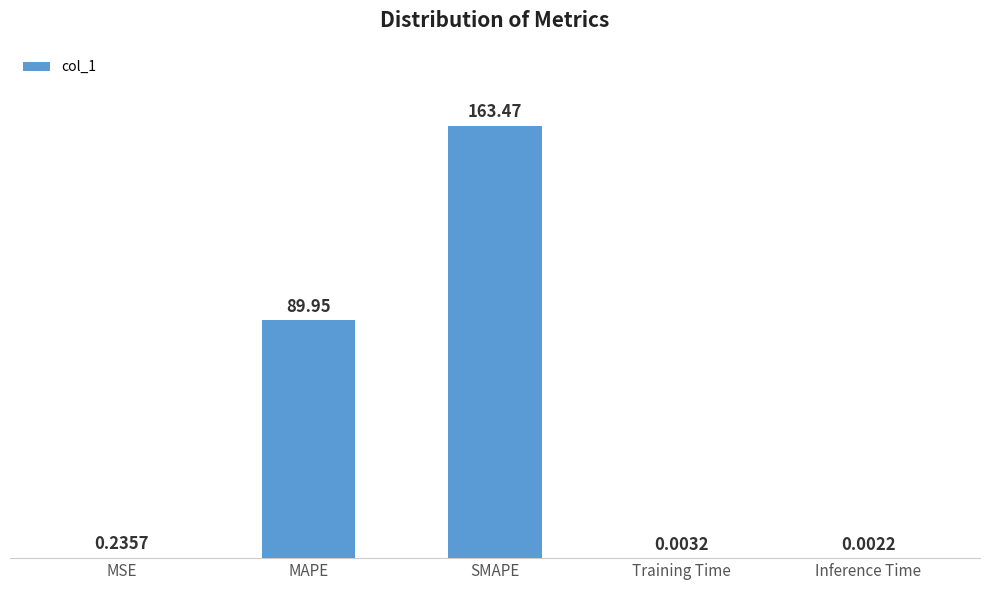

How many series are shown in this chart?

1